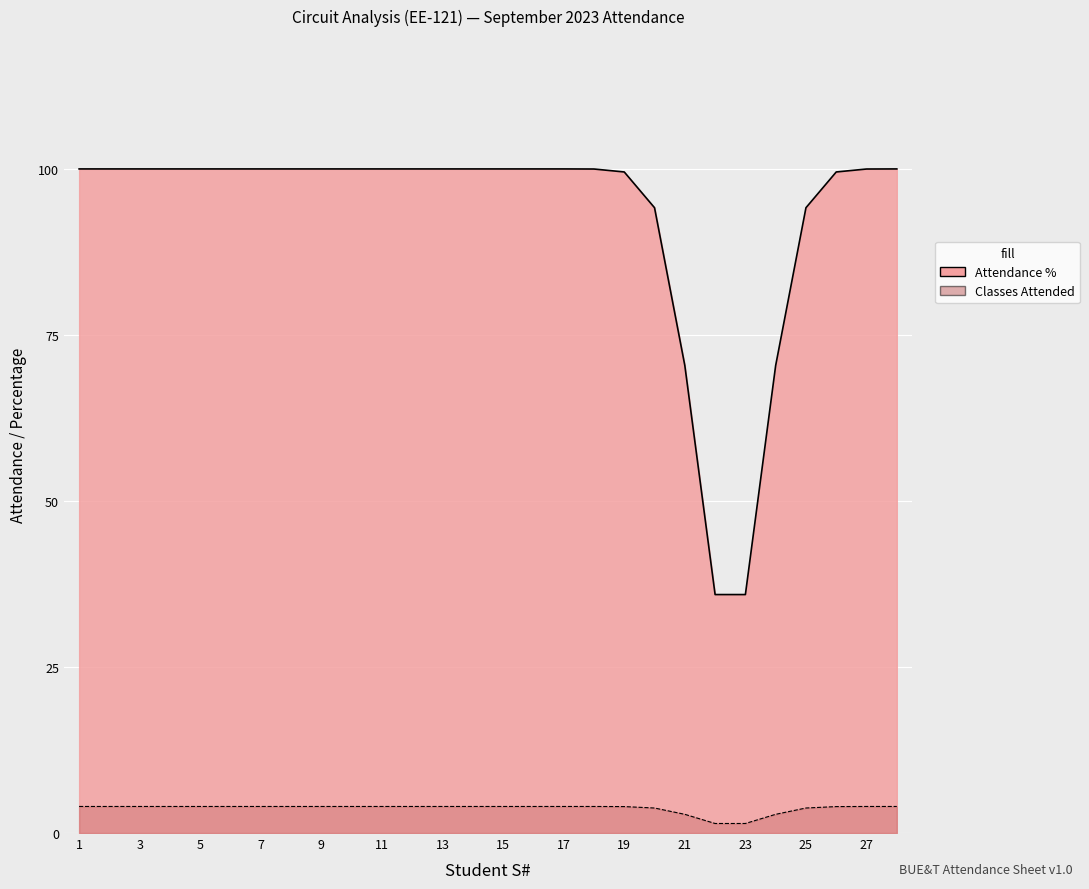

What is the average value of the Classes Attended series?

4